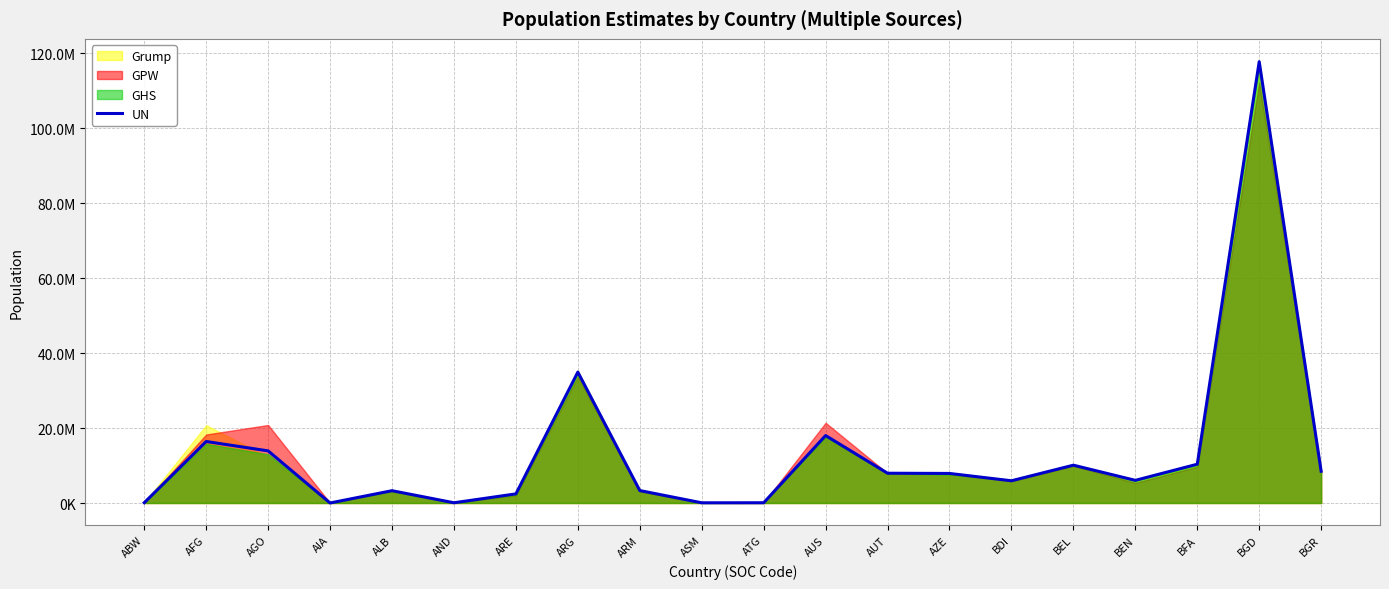

Where is the first local minimum?

AIA